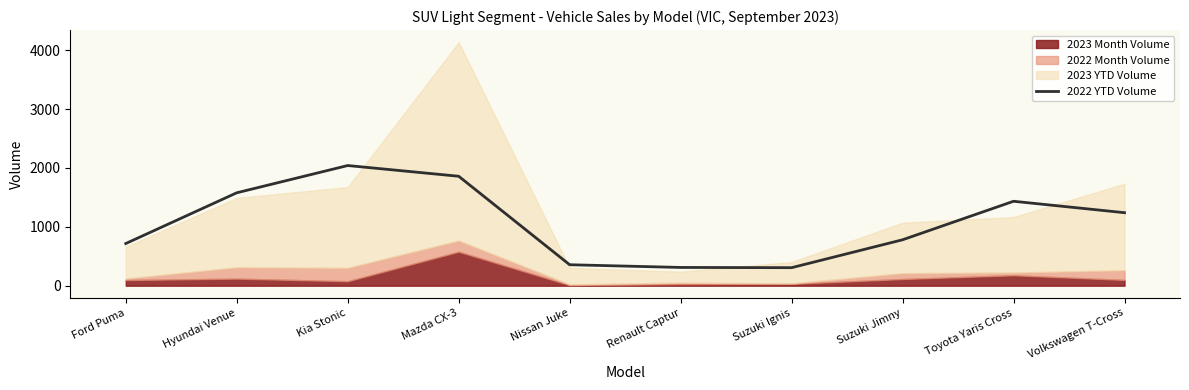

What is the label of the 7th point from the right?

Mazda CX-3